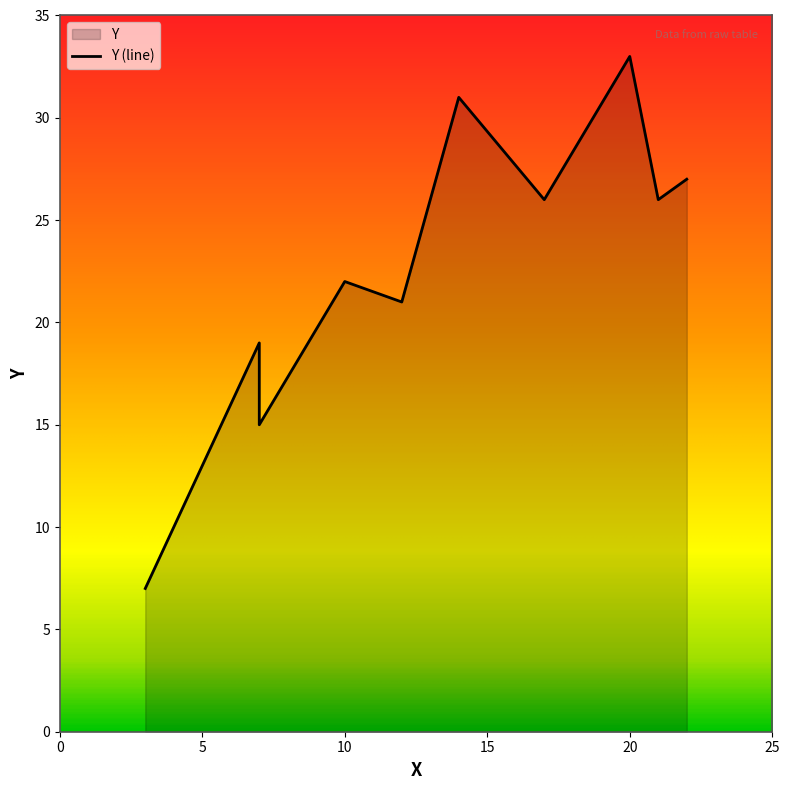

What is the ratio of the value at 14 to the value at 17?

1.2